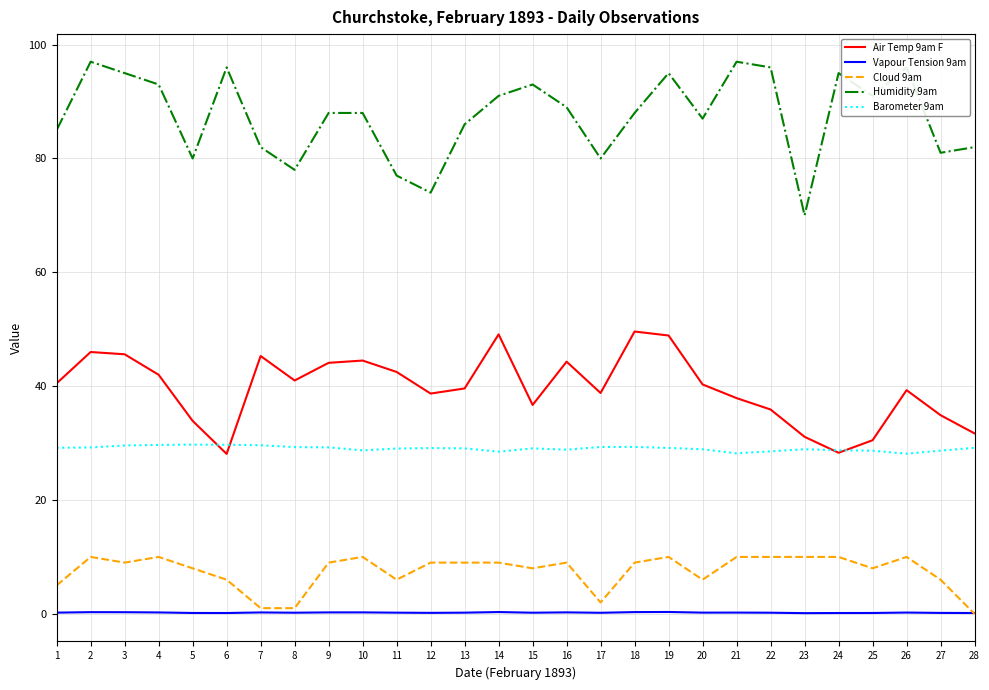

Between 1 and 13, which series saw the biggest shift?

Cloud 9am